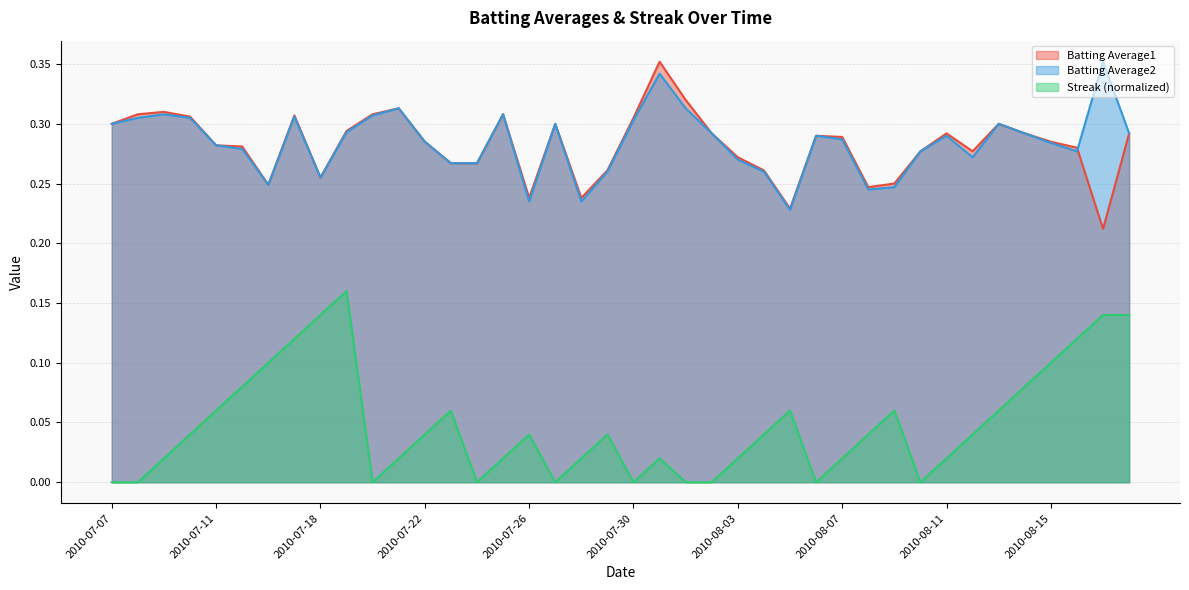

Read the Streak value at 2010-08-15.

0.1